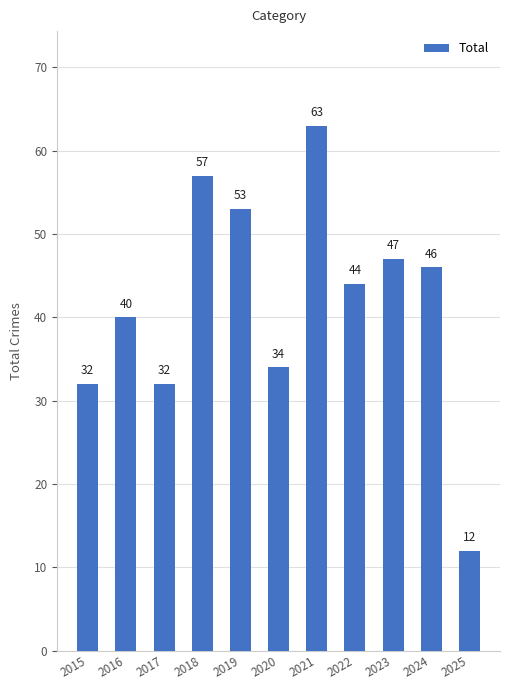

Reading left to right, transcribe all the data shown in this chart.

2015=32	2016=40	2017=32	2018=57	2019=53	2020=34	2021=63	2022=44	2023=47	2024=46	2025=12